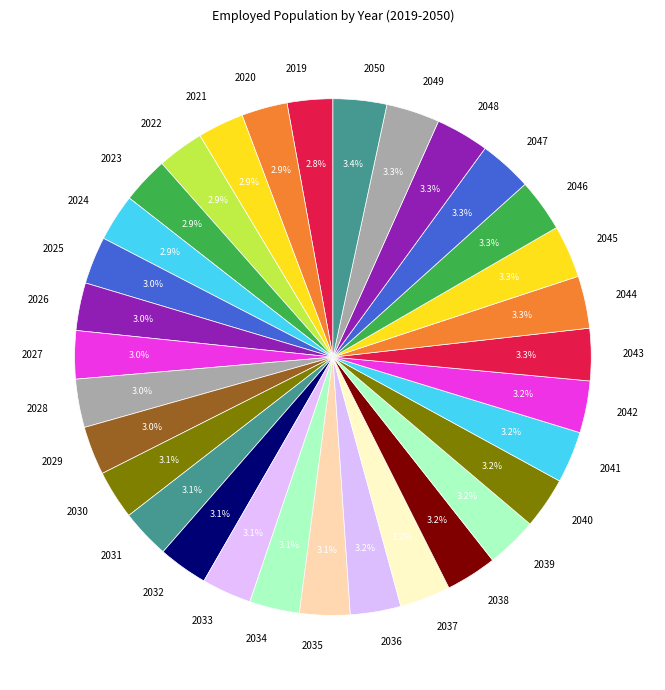

Approximately how many times larger is the value at 2046 compared to 2025?

1.1